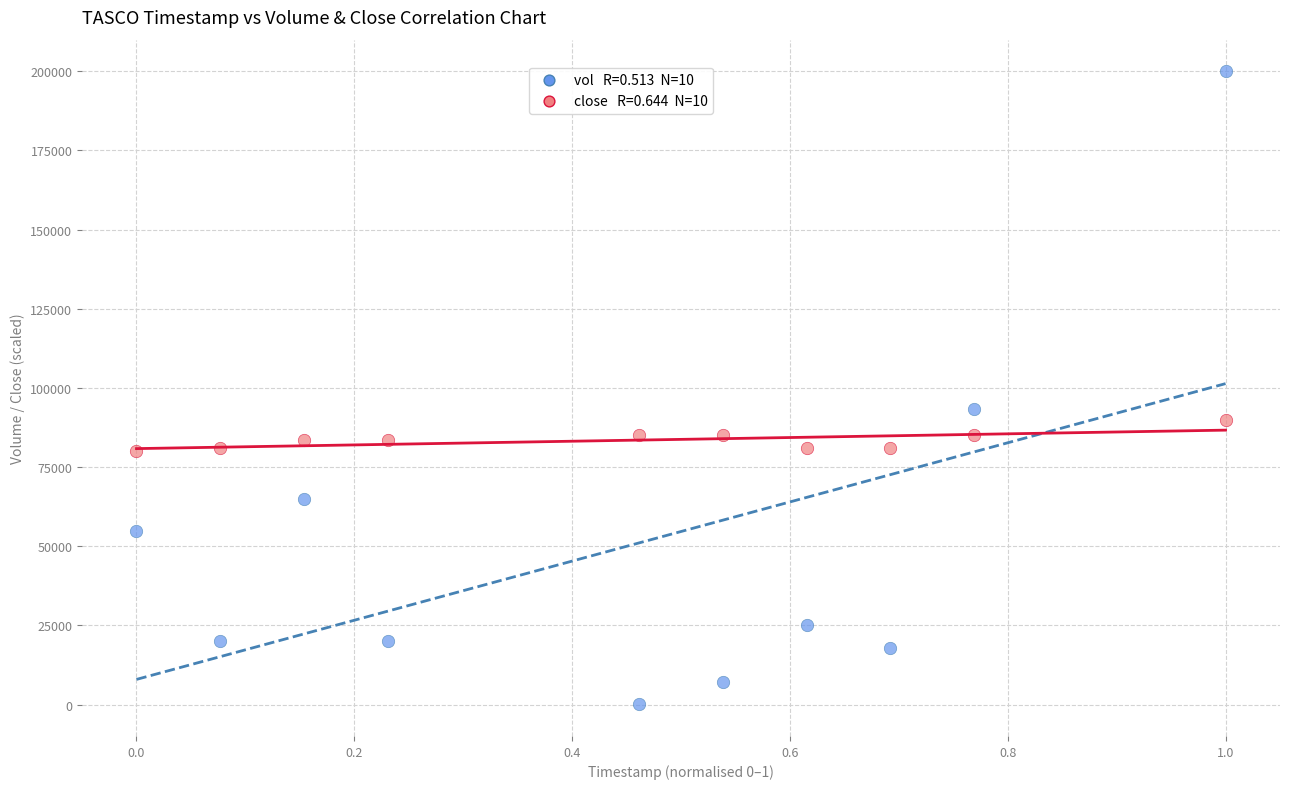

Across all series, what Y value is closest to 100050?

93300